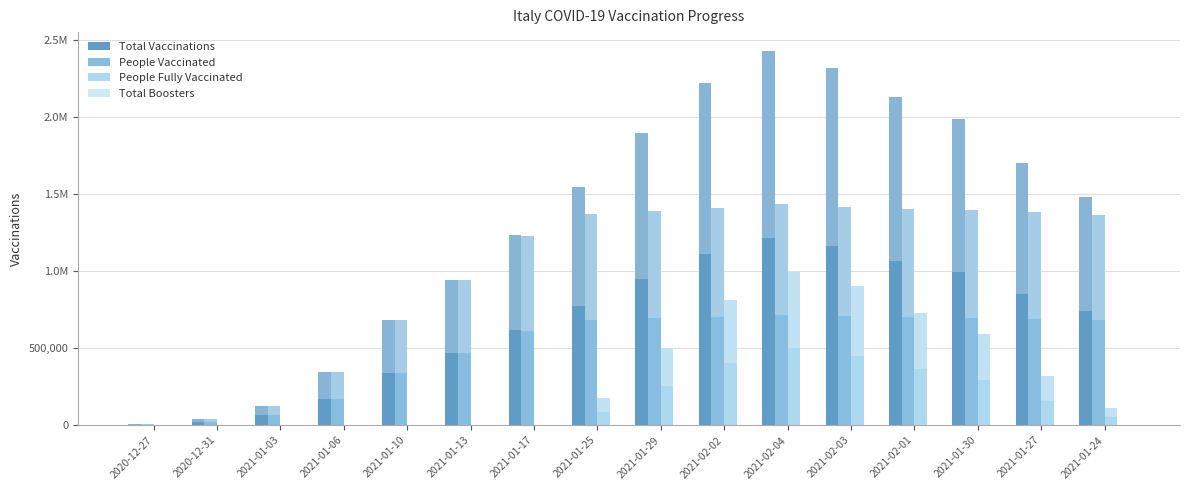

What is the greatest value displayed?

2429023